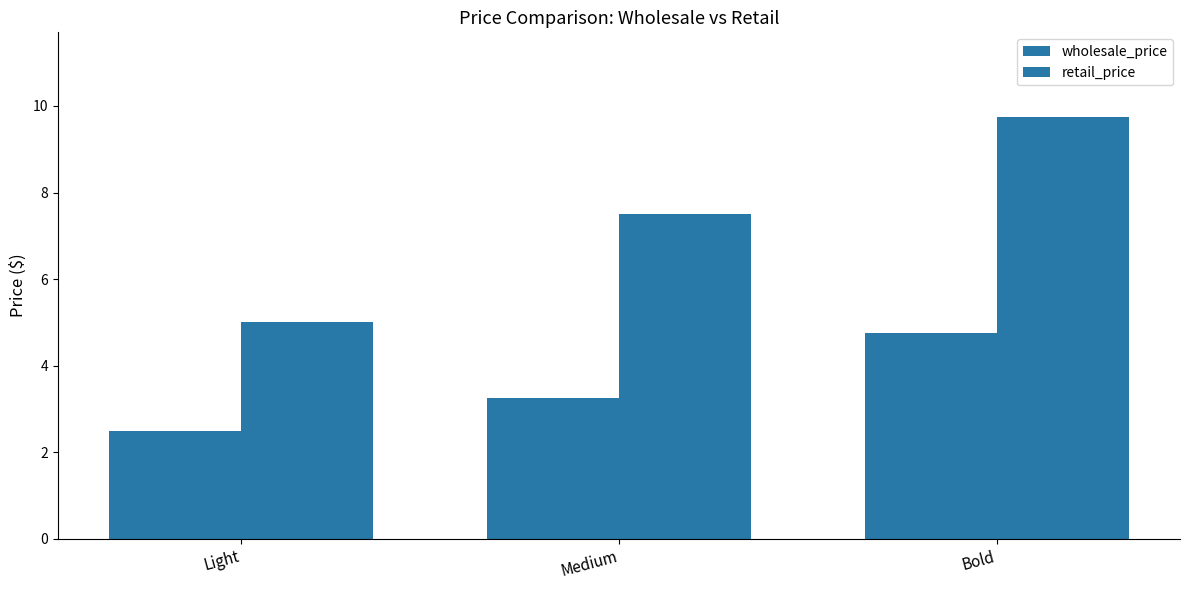

What is the difference between the highest and lowest values at Medium?

4.2